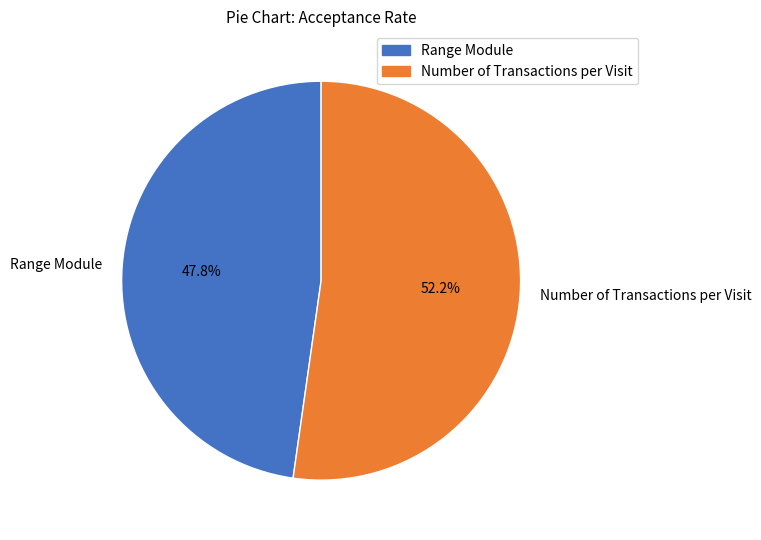

Combined, do Number of Transactions per Visit and Range Module account for over 50%?

Yes